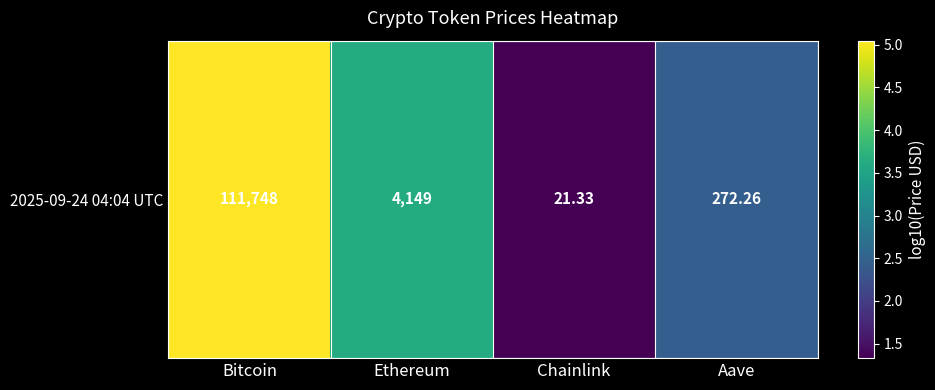

Reading right to left, list all the values displayed in this chart.

Aave=2.4	Chainlink=1.3	Ethereum=3.6	Bitcoin=5.0